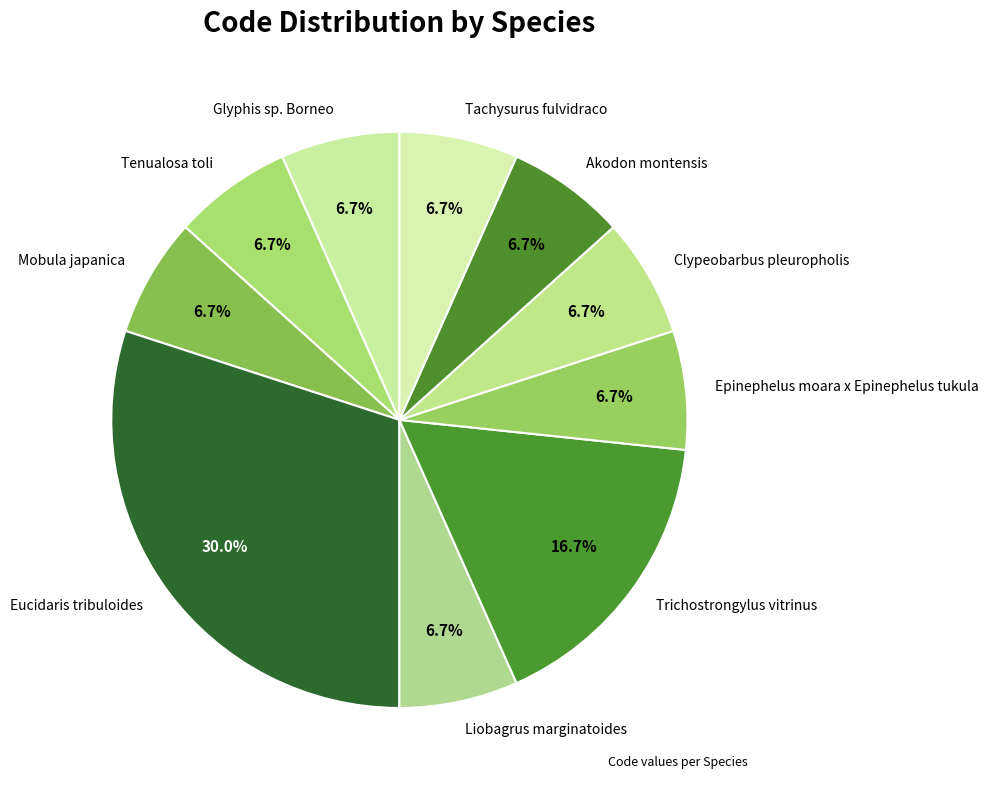

Which category has the biggest portion of the pie?

Eucidaris tribuloides